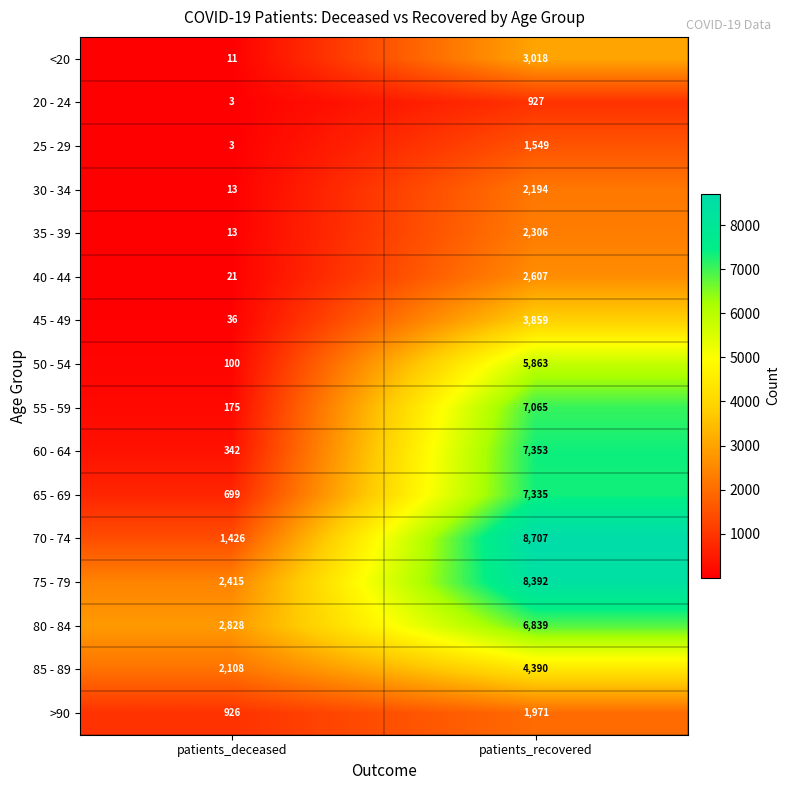

At how many categories does at least one series exceed 8321?

1